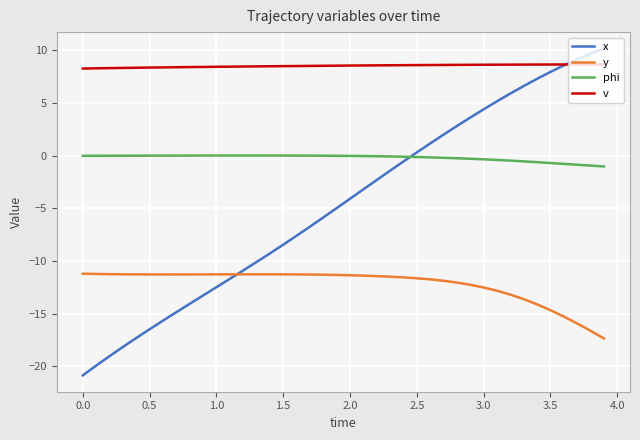

Which series has the largest total across all categories?

v